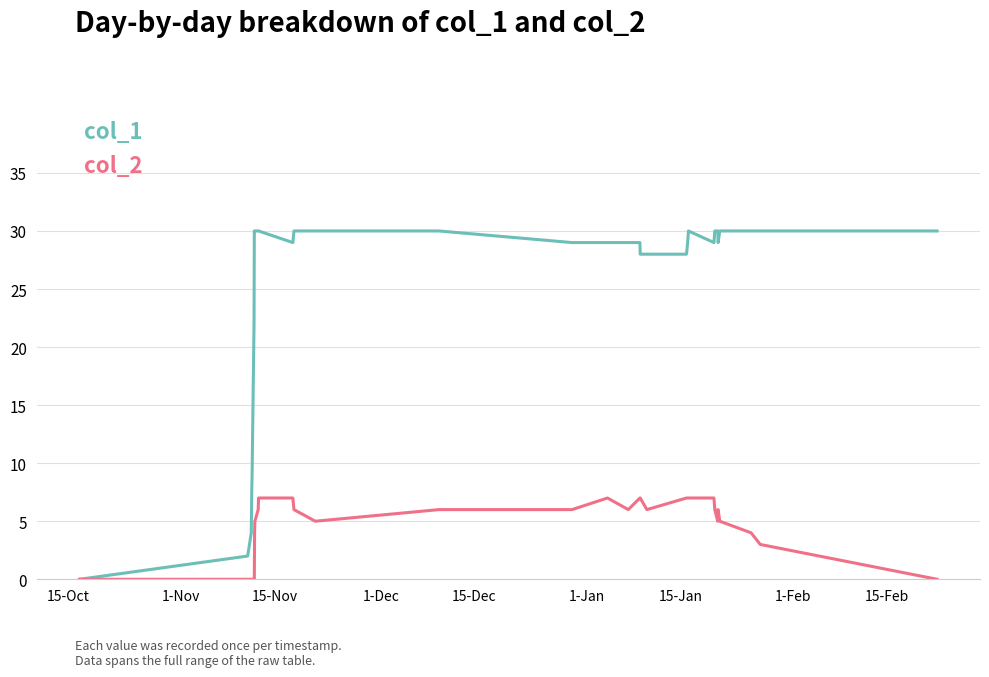

Reading right to left, list all the values displayed in this chart.

col_1: 30	30	30	30	29	30	30	30	29	30	29	28	28	28	29	29	29	29	30	30	30	29	30	30	30	30	30	22	9	8	4	2	0
col_2: 0	3	4	5	6	6	5	6	7	7	7	7	6	7	7	6	7	6	6	5	6	7	7	6	5	4	0	0	0	0	0	0	0